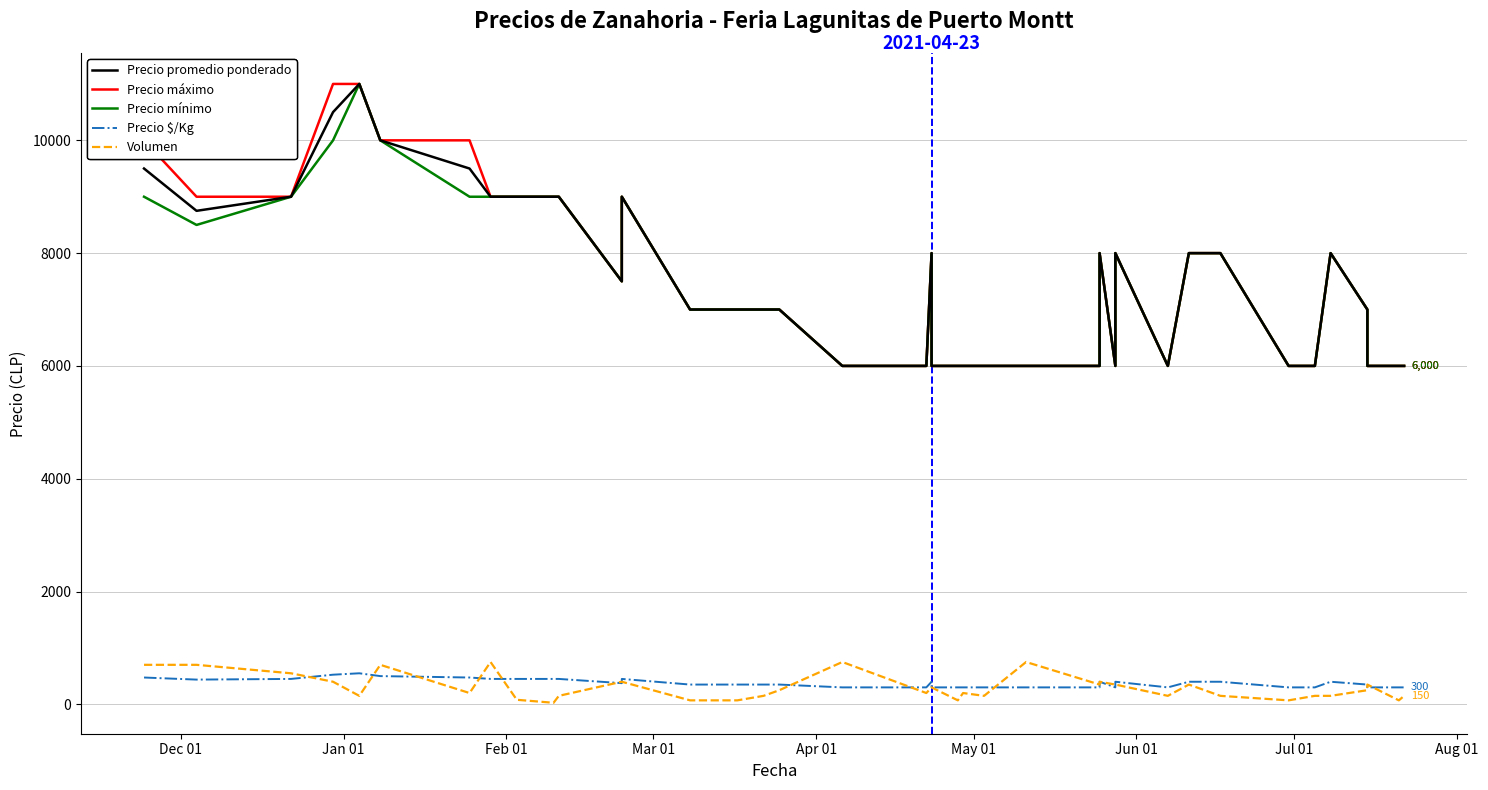

Is the value of Precio promedio ponderado at 20 greater than the value of Precio minimo at 16?

Yes